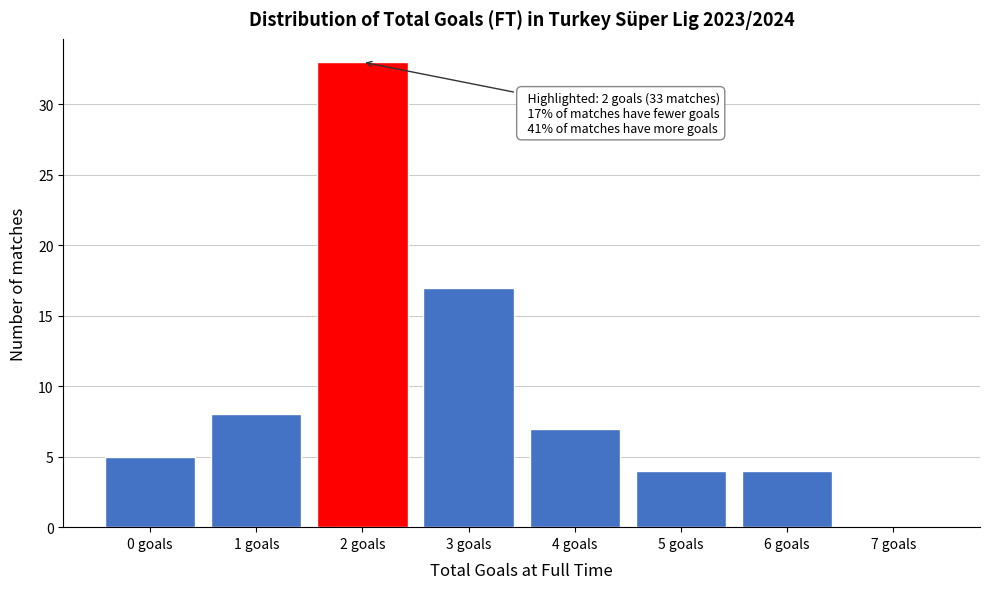

Reading left to right, list all the values displayed in this chart.

0 goals=5	1 goals=8	2 goals=33	3 goals=17	4 goals=7	5 goals=4	6 goals=4	7 goals=0